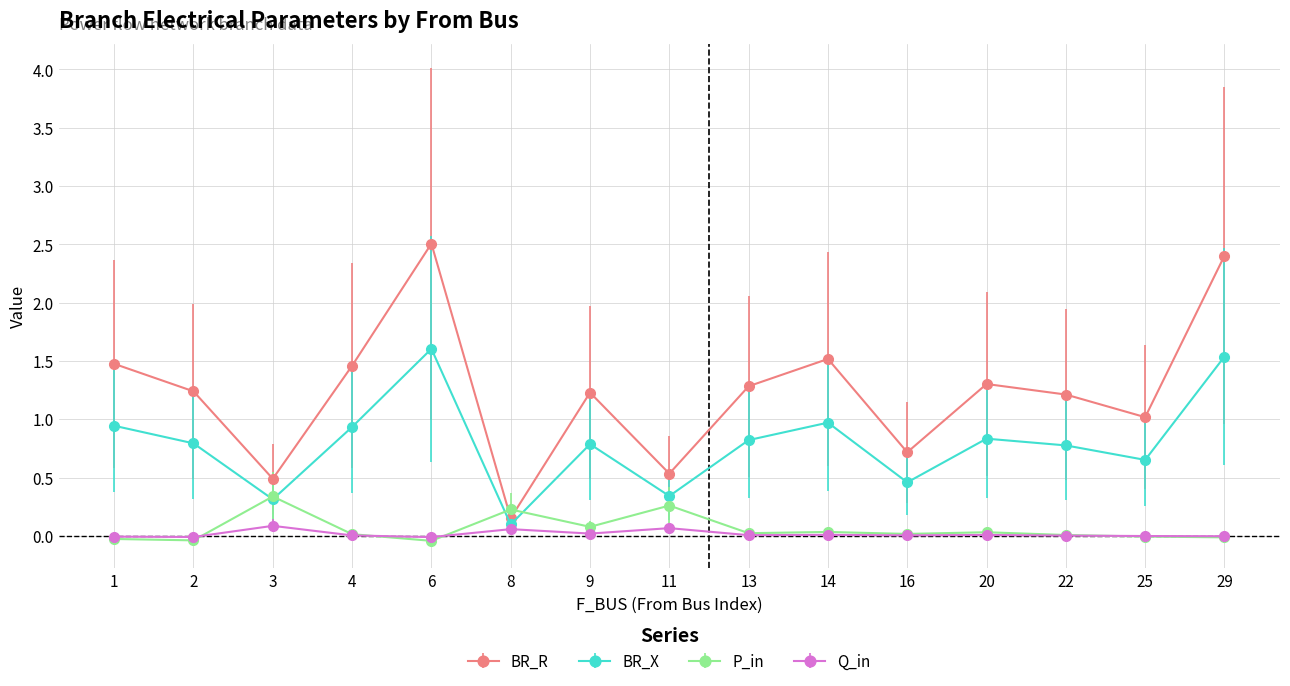

True or false: BR_X has more than 2 interior local peaks.

True